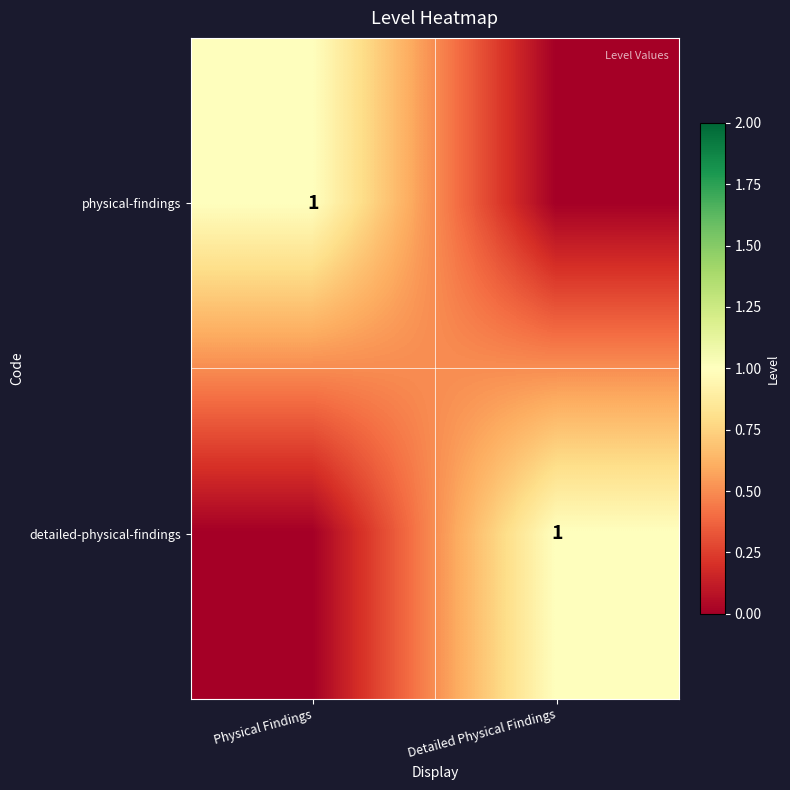

Is it true that detailed-physical-findings equals 1 at Detailed Physical Findings?

True